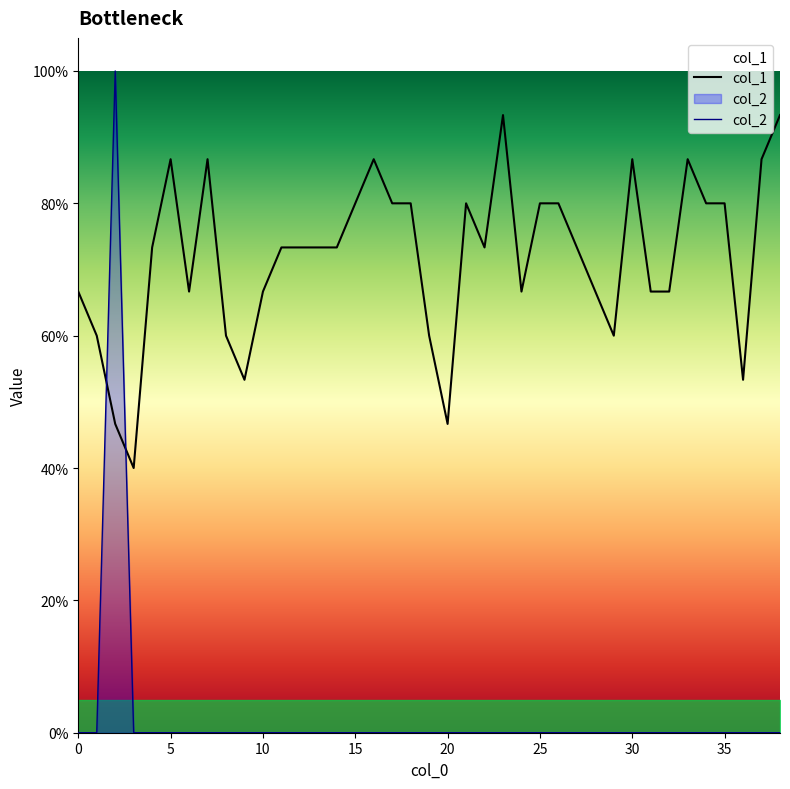

After their last crossing, which series has the higher values: col_2 or col_1?

col_1